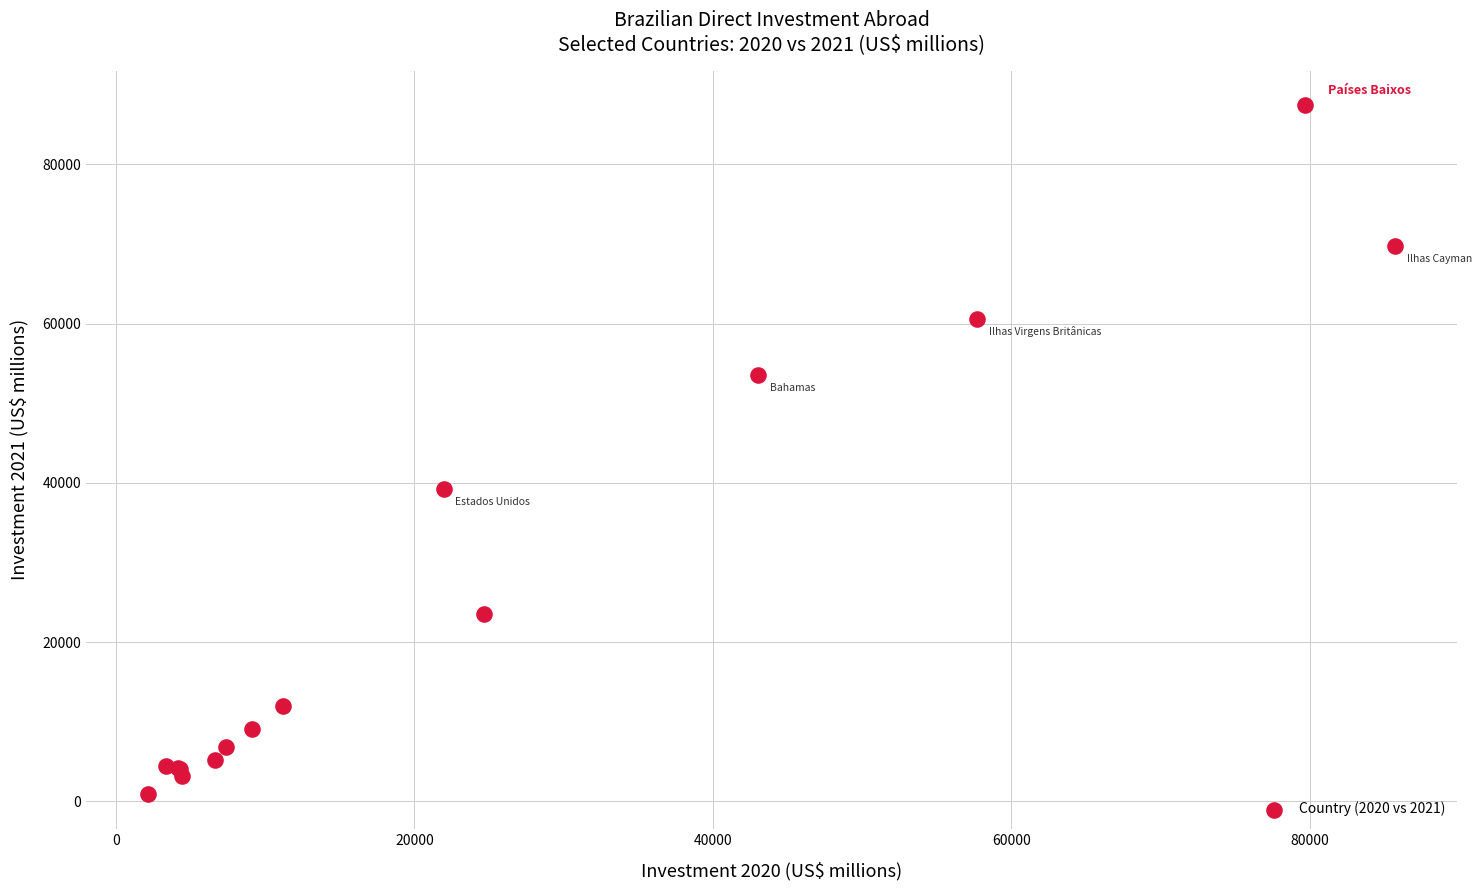

What Y value in the scatter plot is closest to 44135?

39204.1